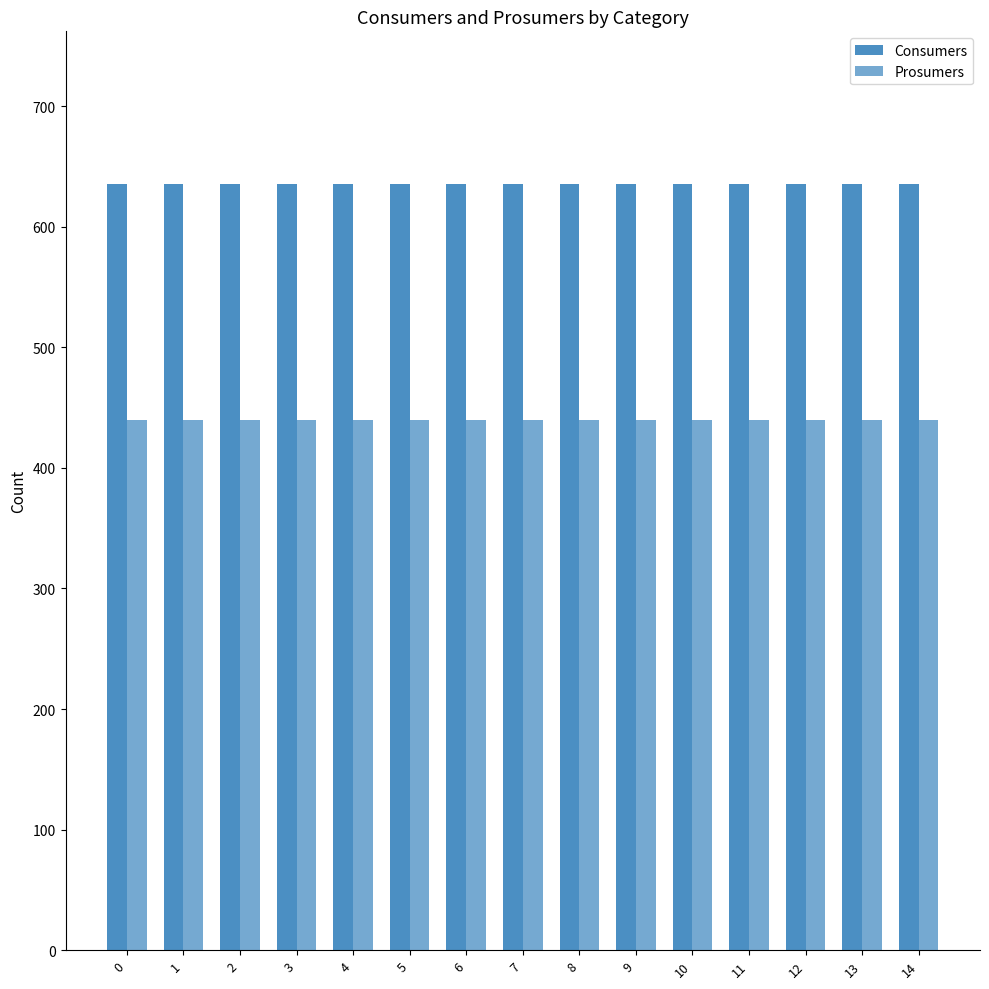

What is the spread (max minus min) of values at 0?

195